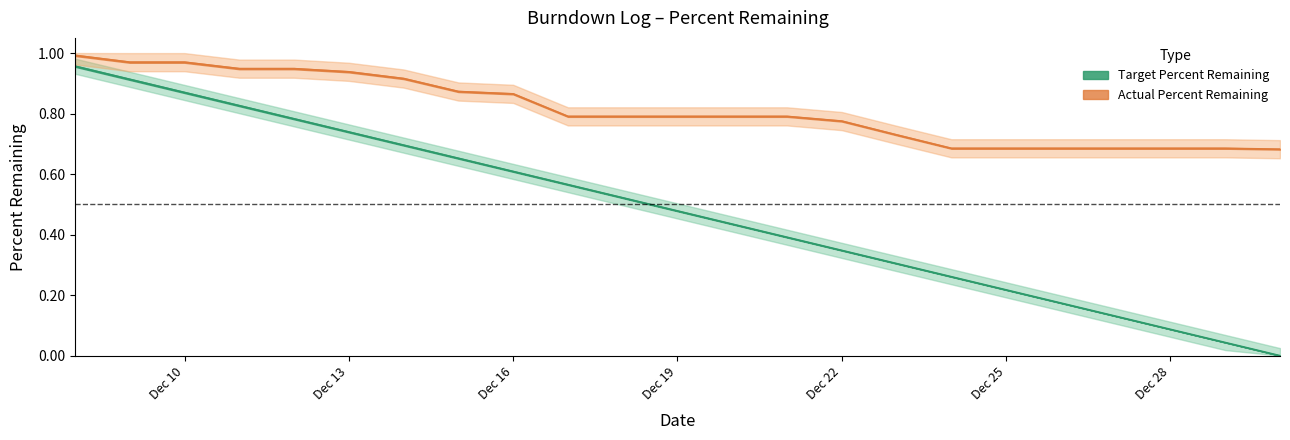

At how many categories does at least one series exceed 0?

23